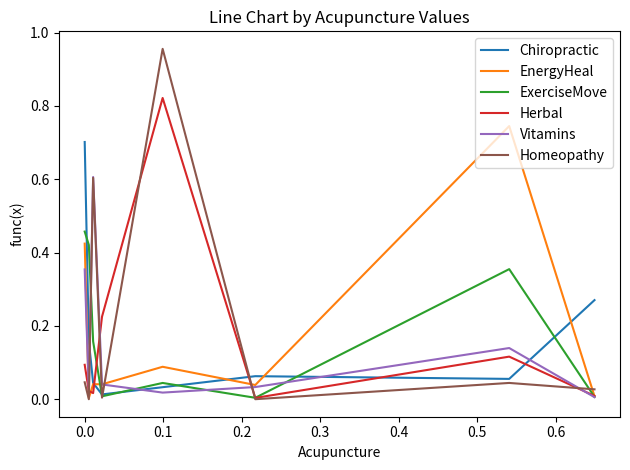

Which series has the largest range (max minus min)?

Homeopathy